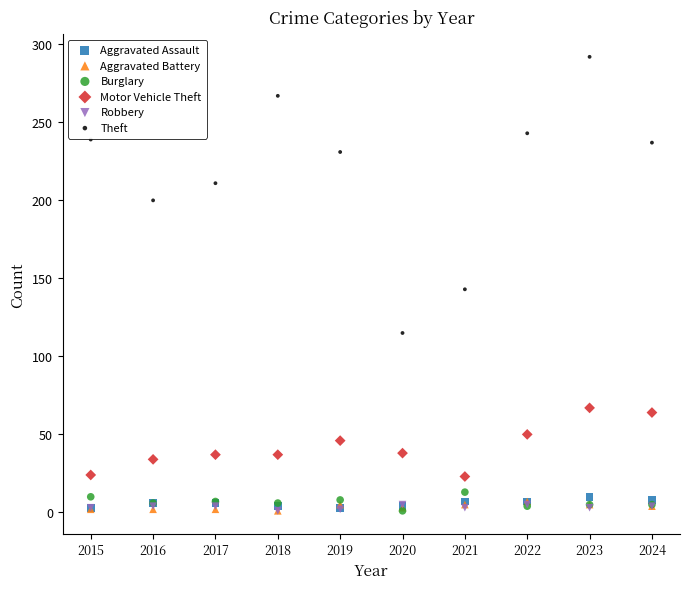

Which series reaches the maximum Y coordinate?

Theft